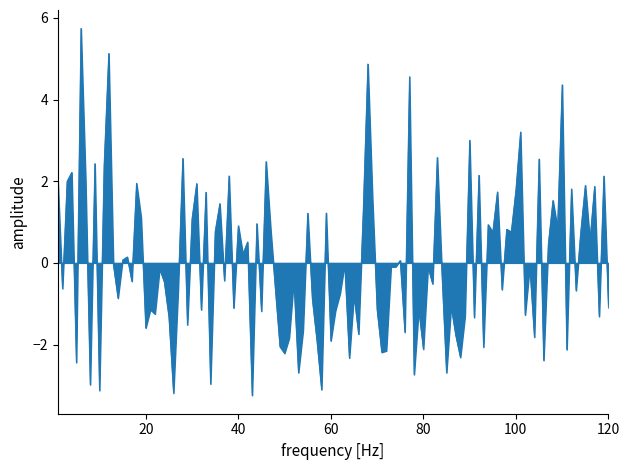

What is the minimum value shown in the chart?

-3.2